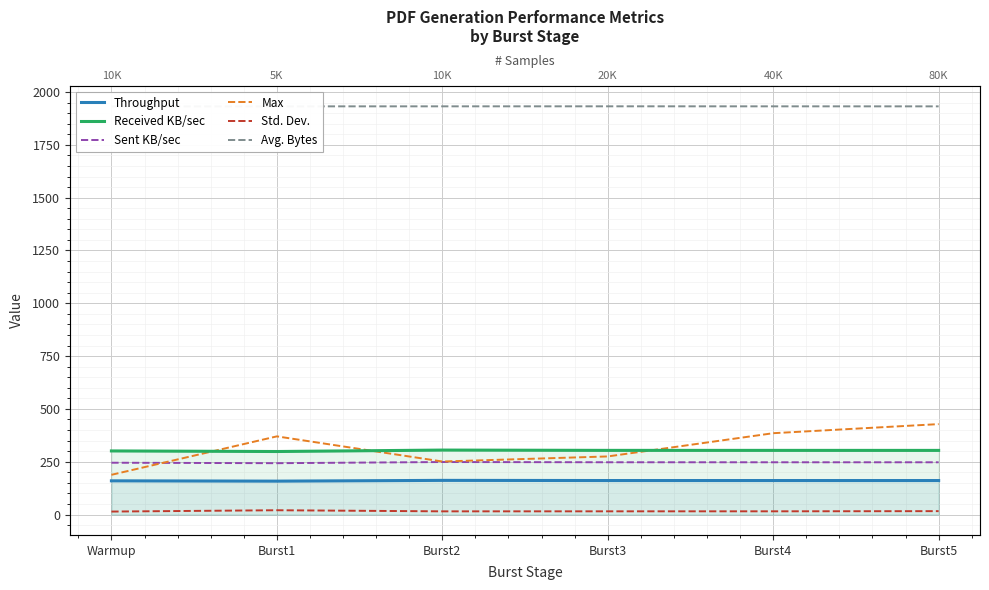

Between Burst4 and Warmup, which is larger?

Burst4